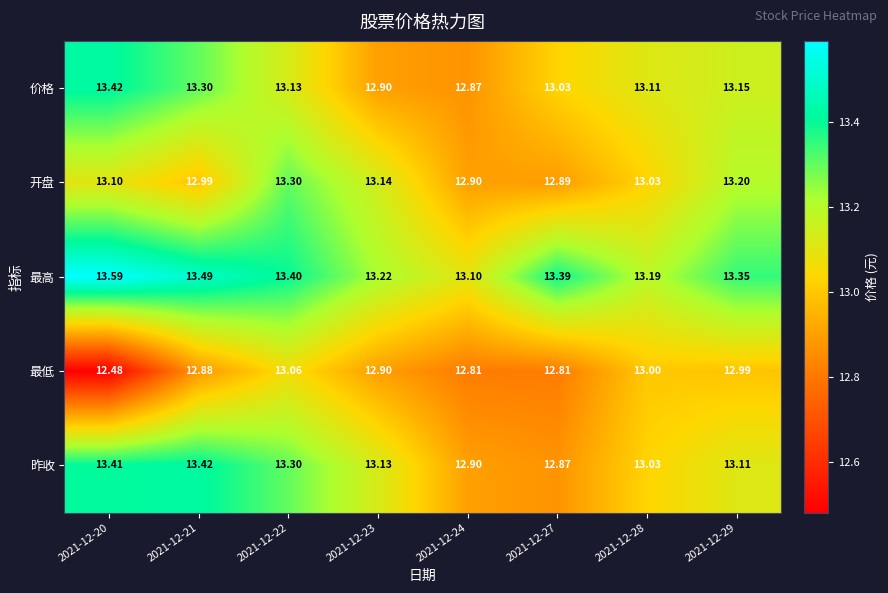

At 2021-12-21, list the series in order from largest to smallest.

最高, 昨收, 价格, 开盘, 最低